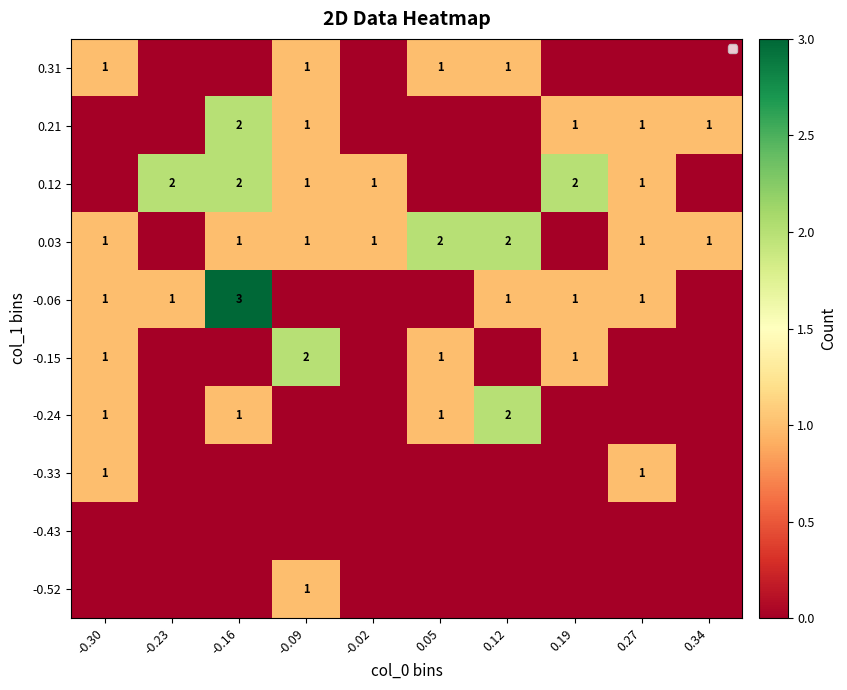

The 0.03 series shows 0 at -0.09. True or false?

False